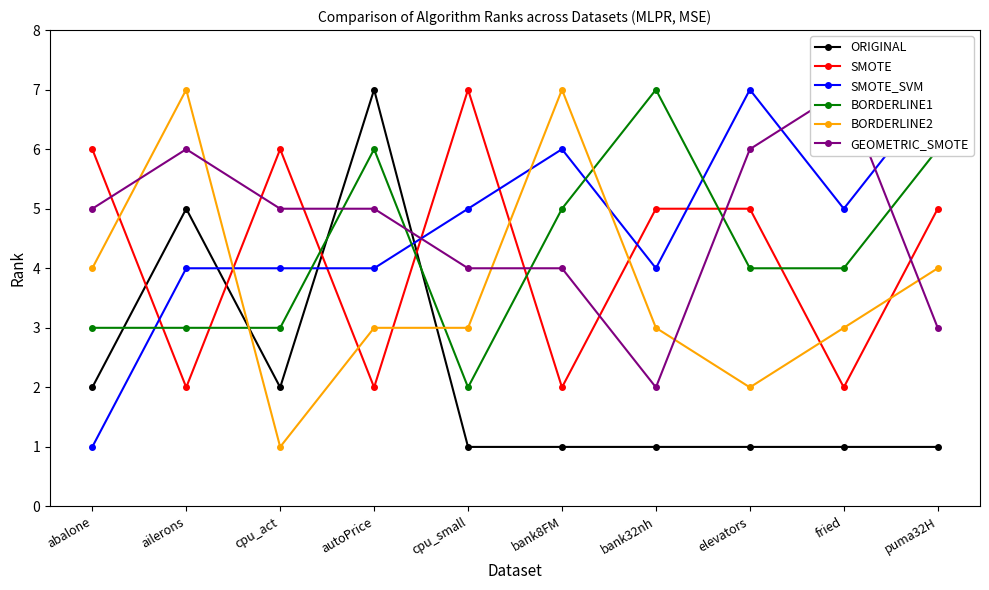

What are all the series names shown in the legend?

ORIGINAL, SMOTE, SMOTE_SVM, BORDERLINE1, BORDERLINE2, GEOMETRIC_SMOTE